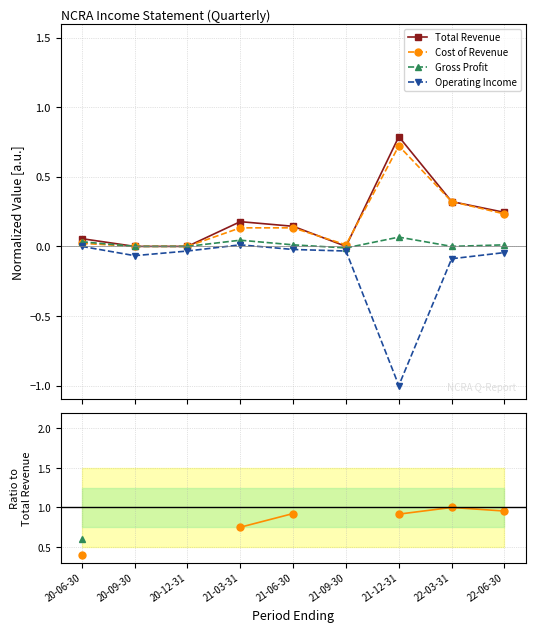

How many data points in Cost of Revenue are above 0?

6